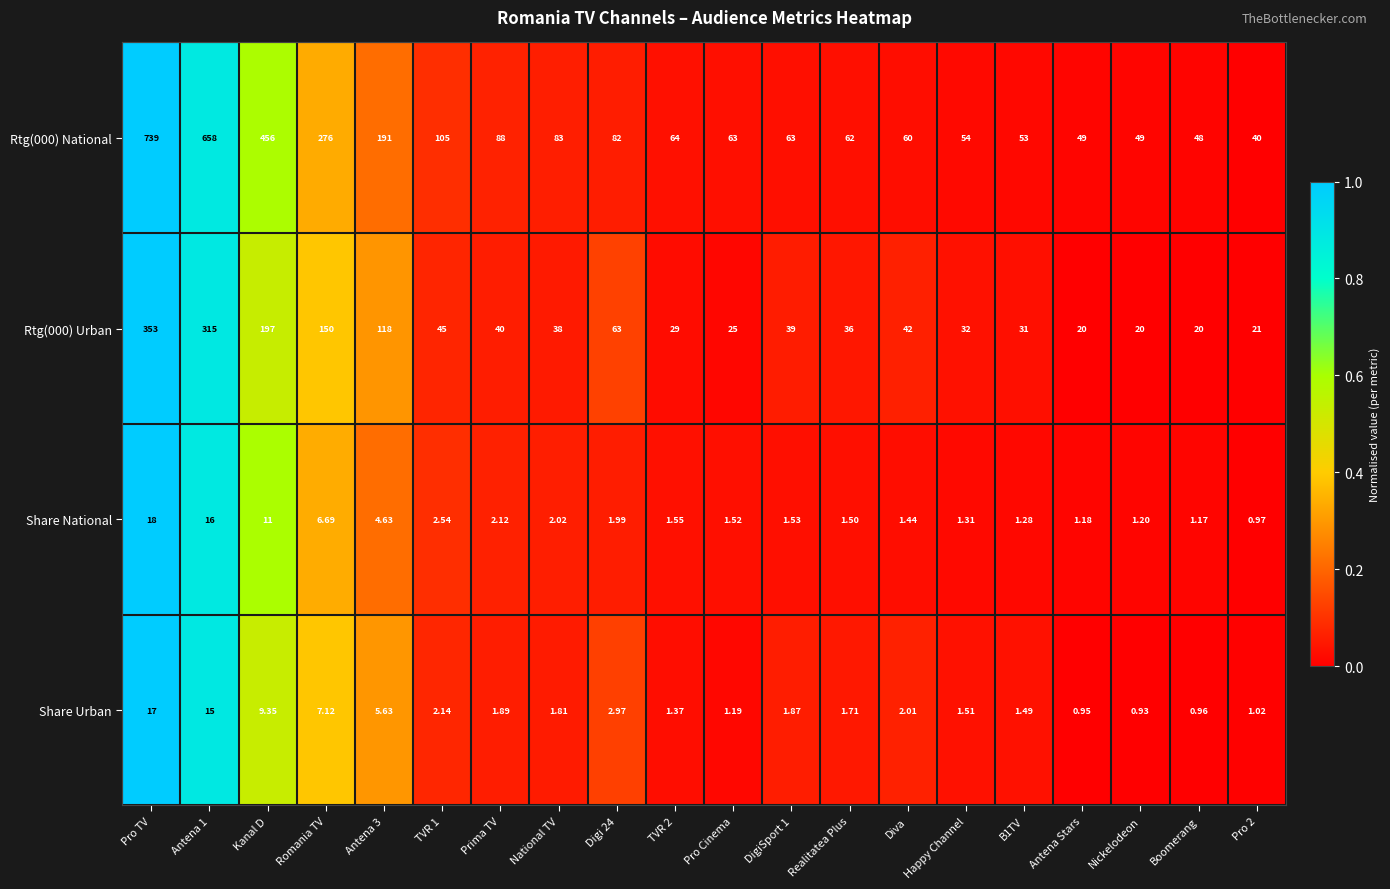

Which category has the lowest value across all series?

Nickelodeon